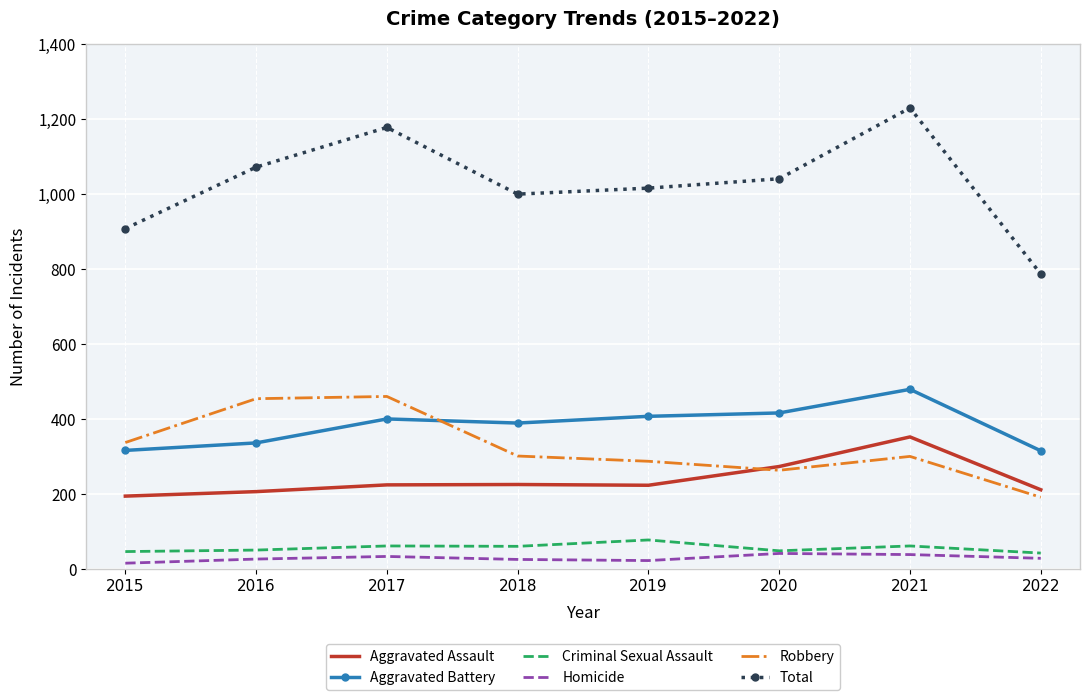

Which series has the largest total across all categories?

Total